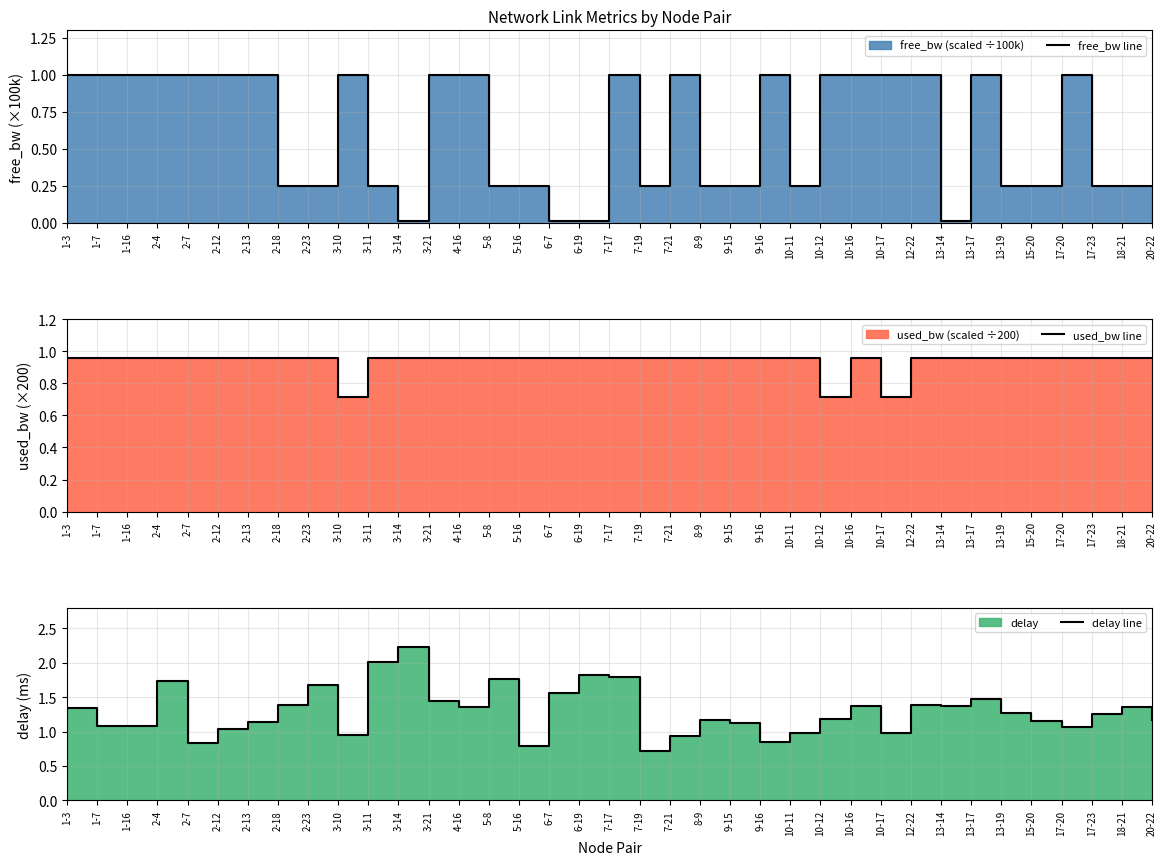

At which label is used_bw line closest to 0?

10-12